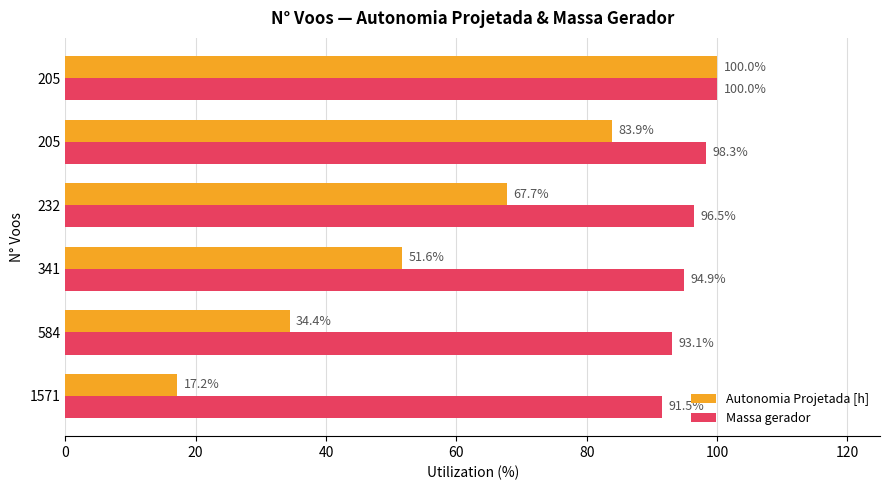

Rank the series by their maximum value, from highest to lowest.

Autonomia Projetada [h], Massa gerador